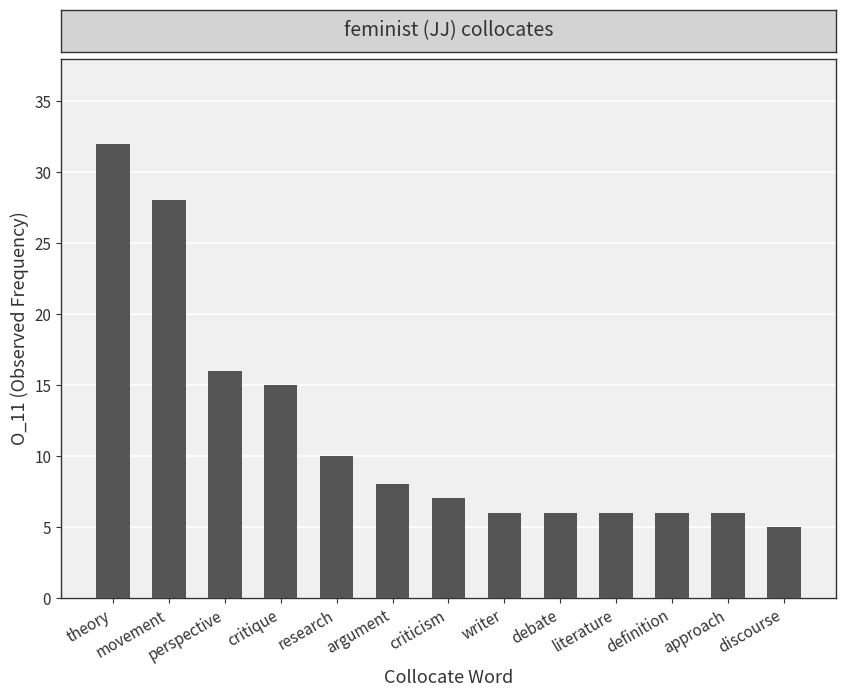

Does the chart contain stacked bars?

No